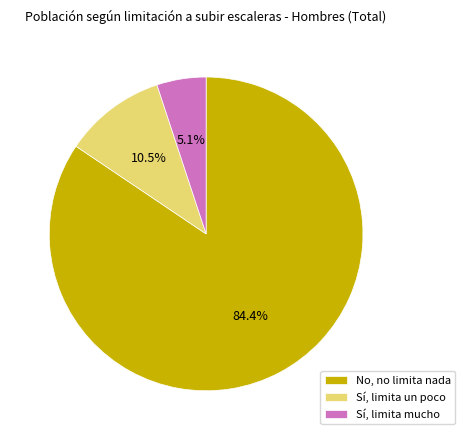

Which category accounts for the majority?

No, no limita nada